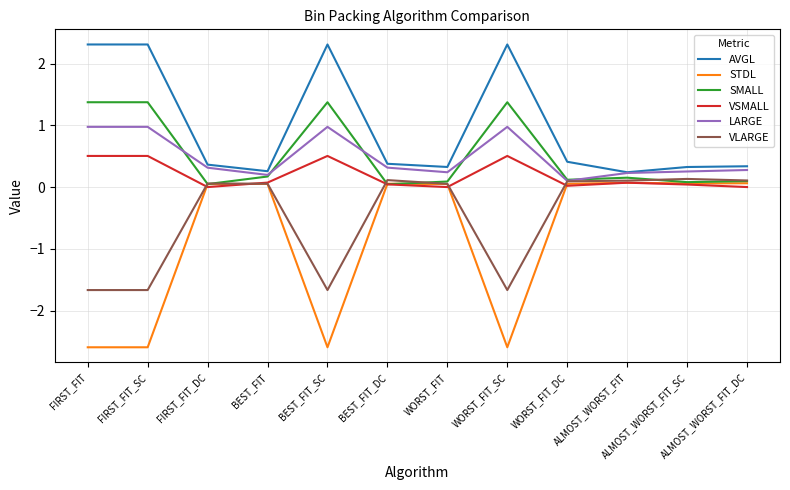

Is the value of LARGE at FIRST_FIT_SC greater than the value of STDL at FIRST_FIT_DC?

Yes